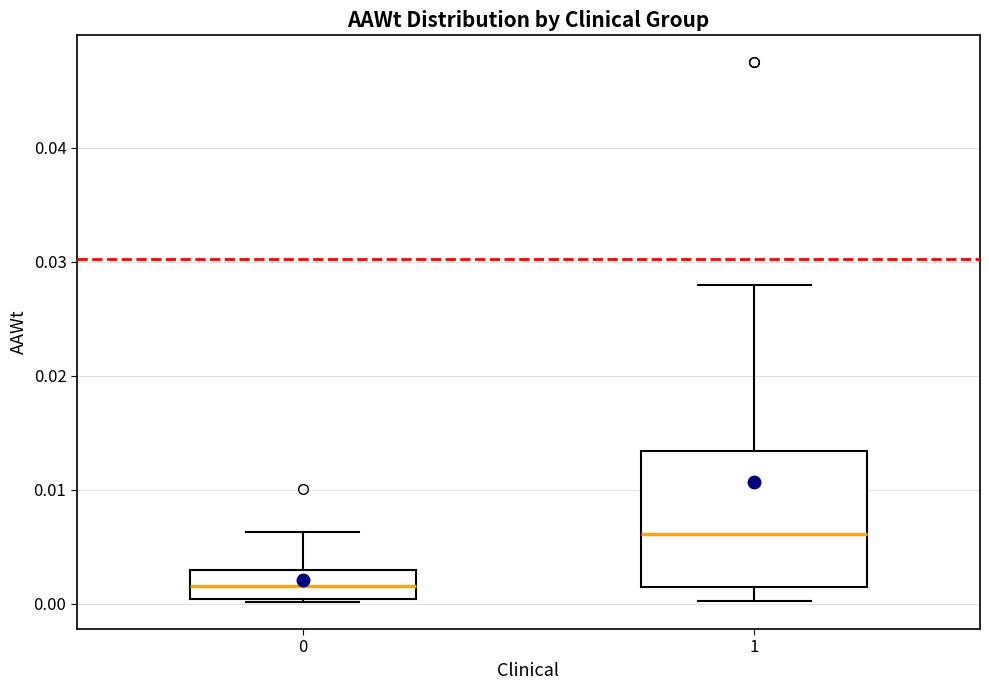

Where does the median line of the box at x = 0 sit on the y-axis? The values are not printed on the chart, so give them approximately, as read against the axis.

0.002